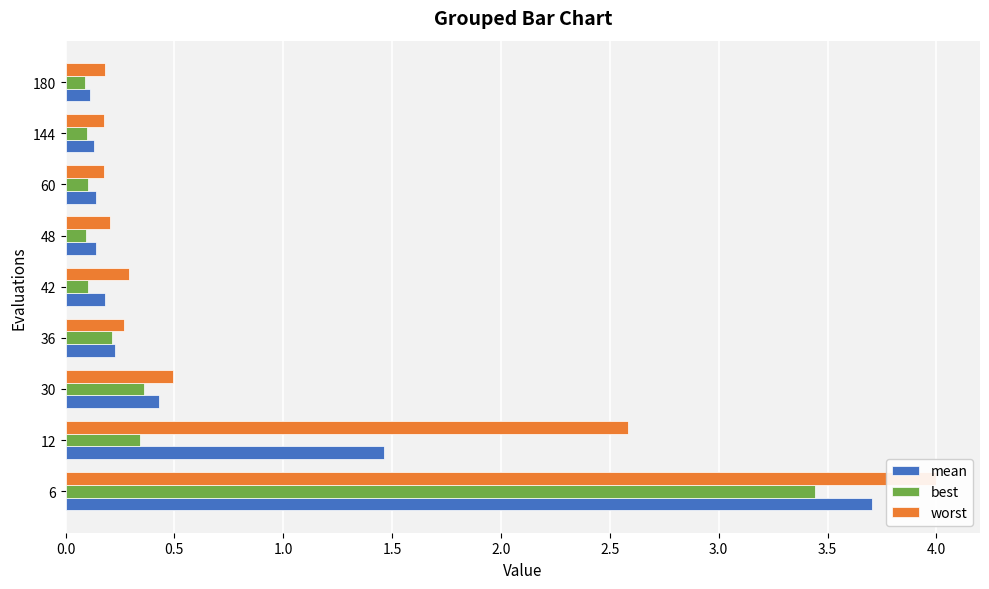

What is the greatest value displayed?

4.0